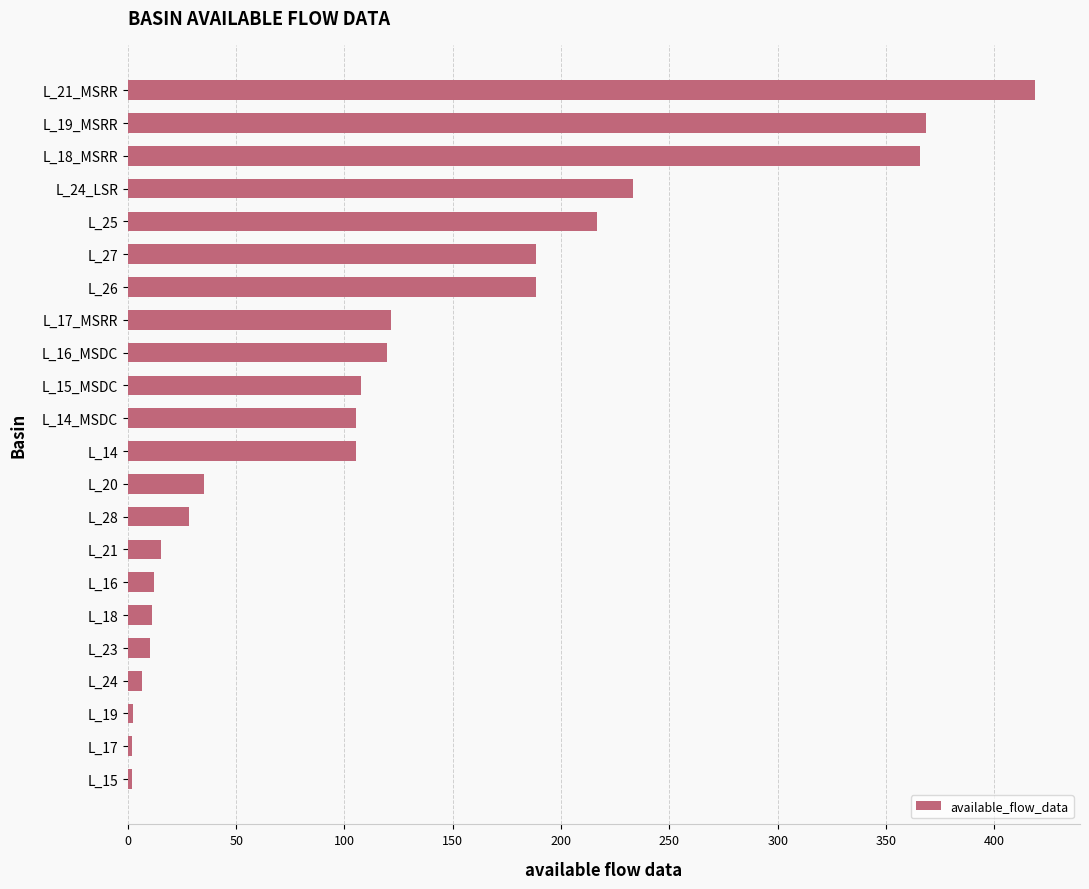

Where is the data nearest to the value 210?

L_25